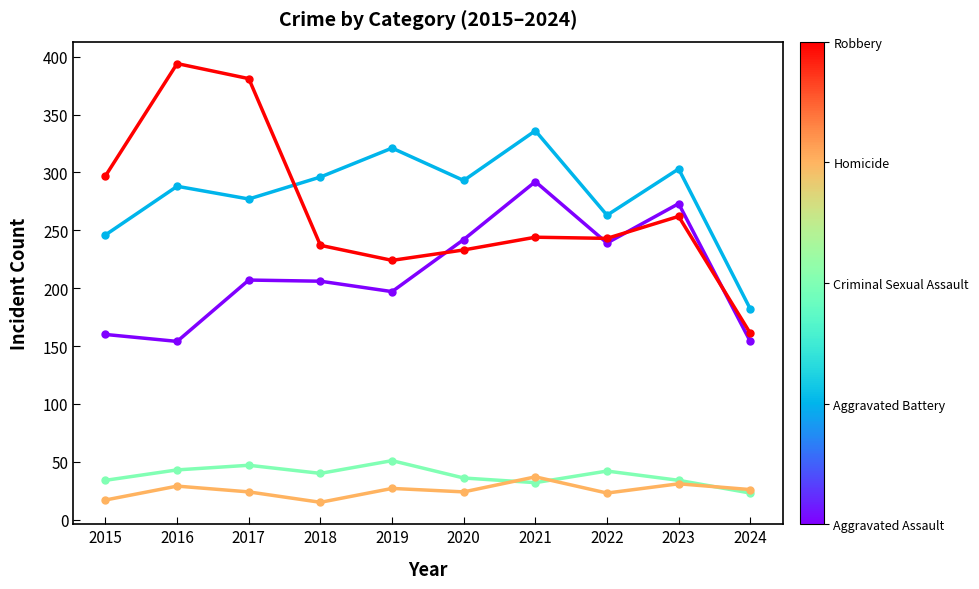

What is the minimum value shown in the chart?

15